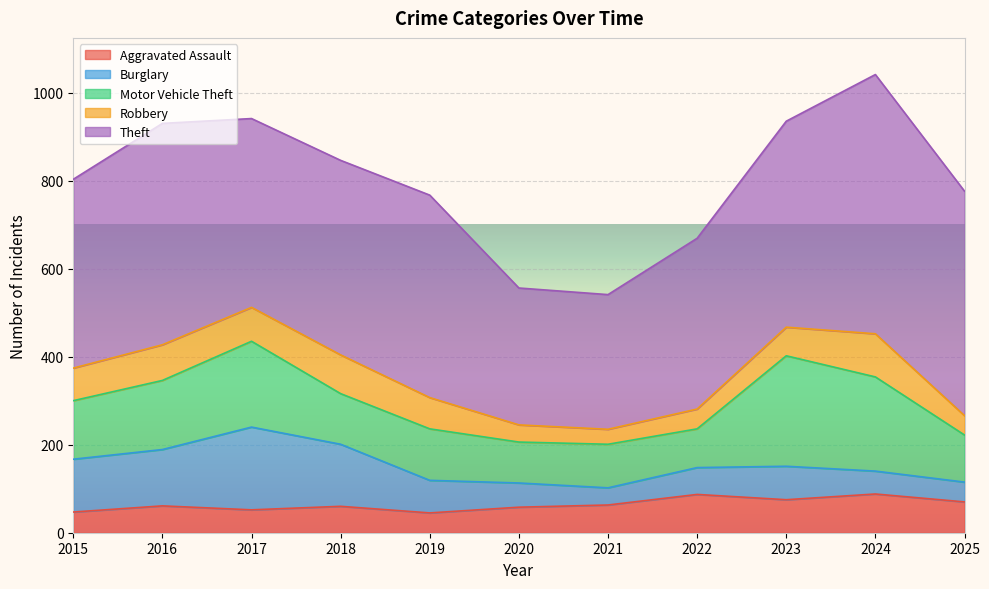

The value of Motor Vehicle Theft at 2021 is 99. True or false?

True